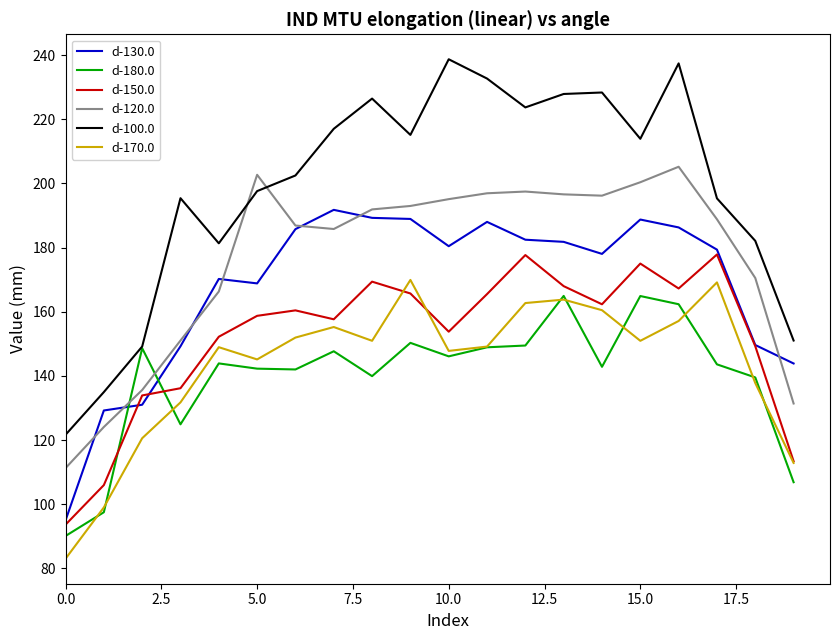

What is the difference between the second highest and minimum values in the d-180.0 series?

74.8